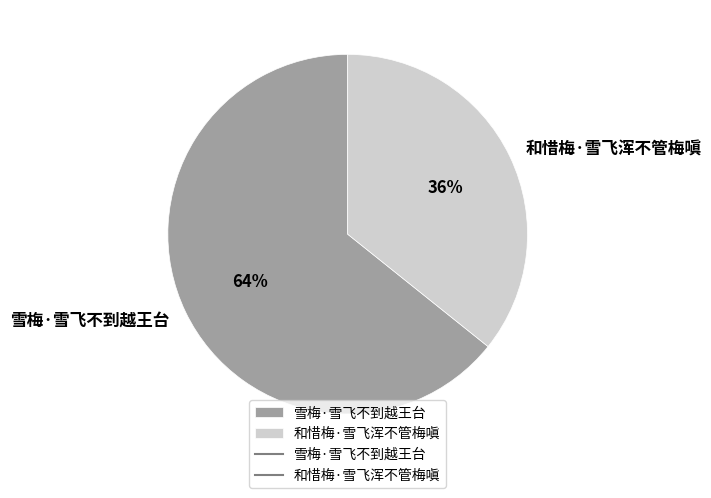

True or false: 雪梅·雪飞不到越王台 accounts for 64% of the total.

True